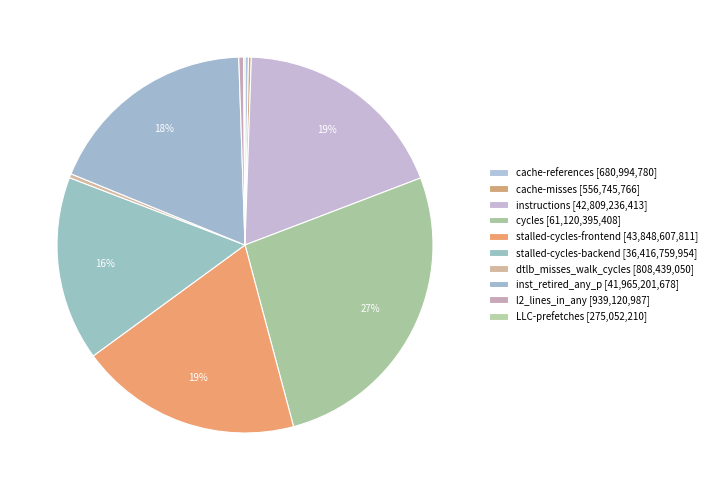

Is there any slice that represents more than half of the pie?

No